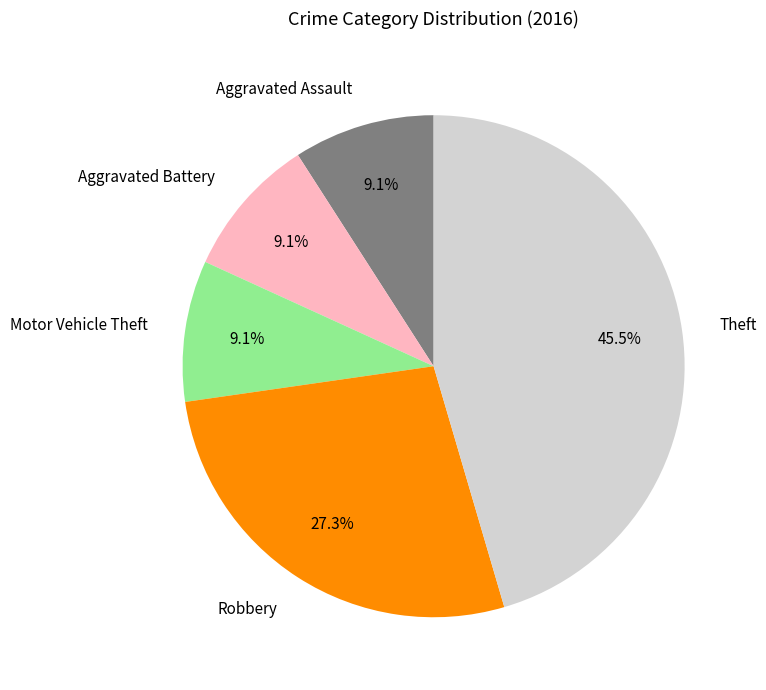

How many segments does this pie chart have?

5